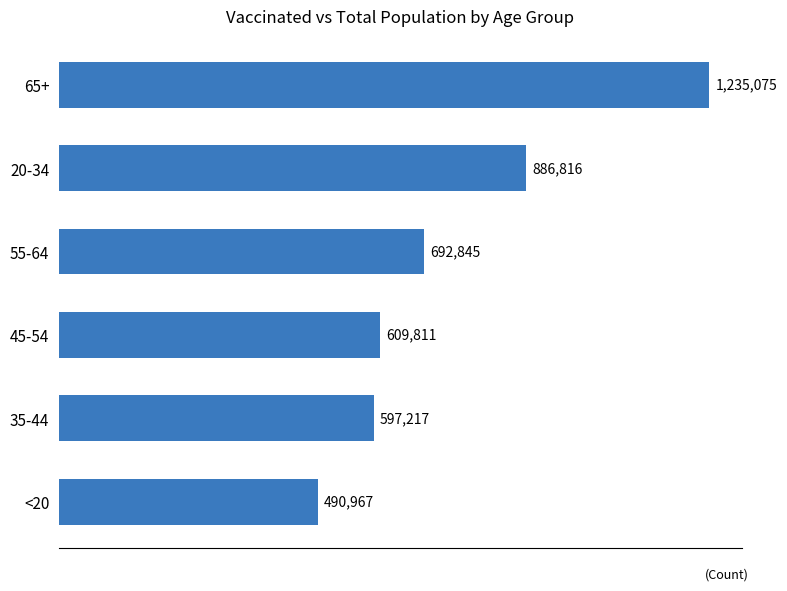

Does the chart contain any negative values?

No